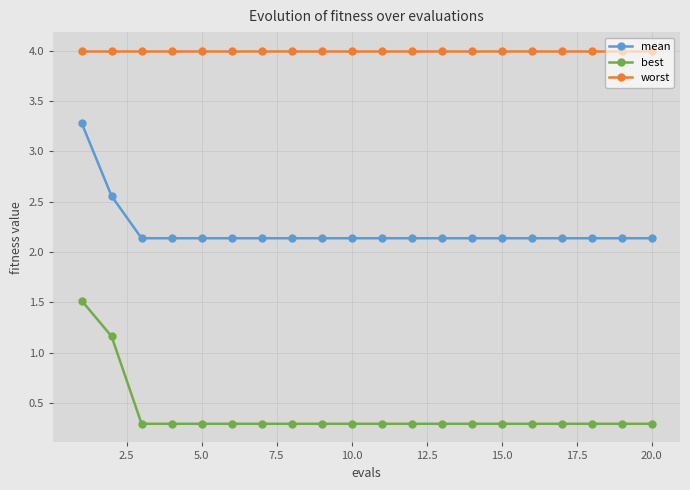

How many best values are between 0 and 1?

18